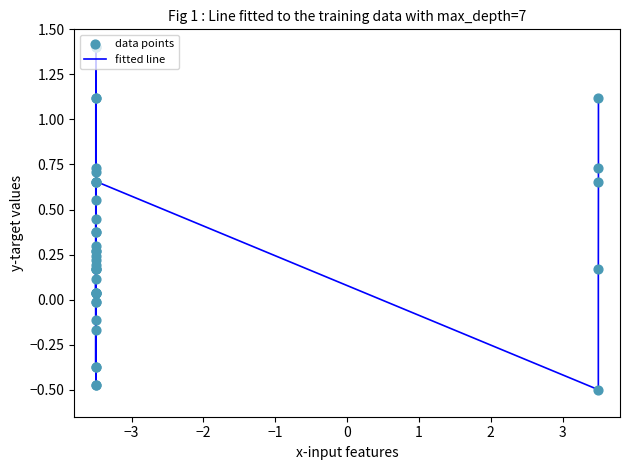

What is the maximum value shown in the chart?

1.4